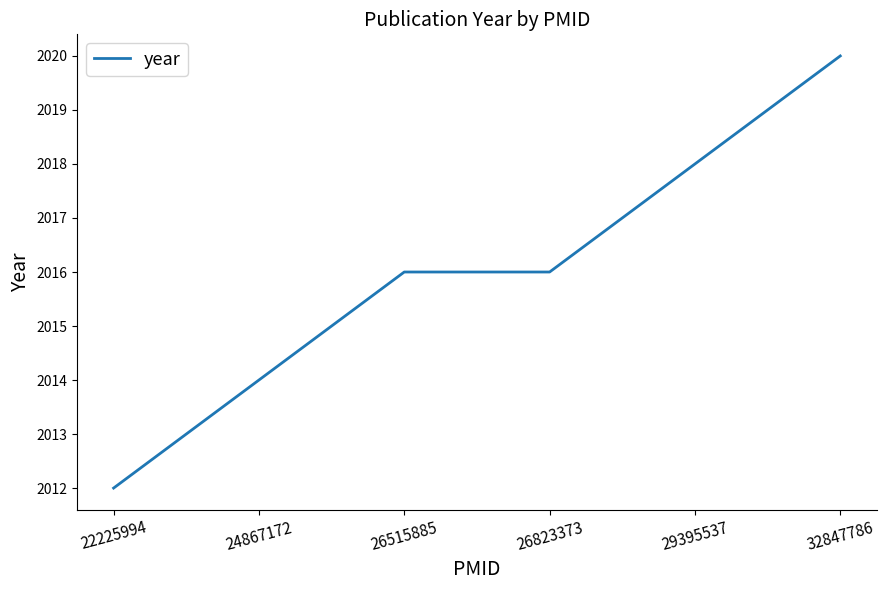

True or false: there are more than 1 points higher than both neighbors.

False